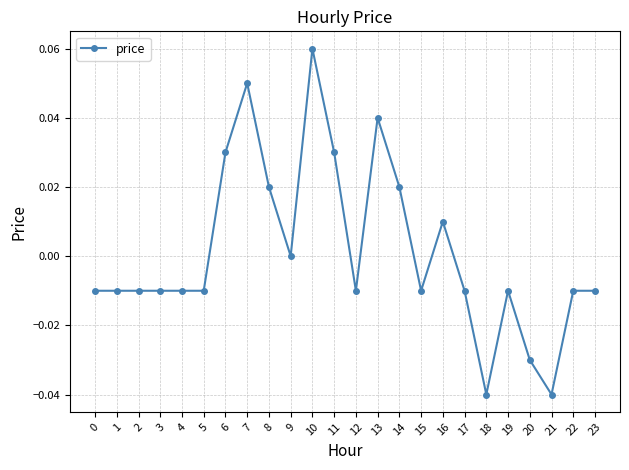

The chart shows a value of -0.0 at 2. True or false?

True